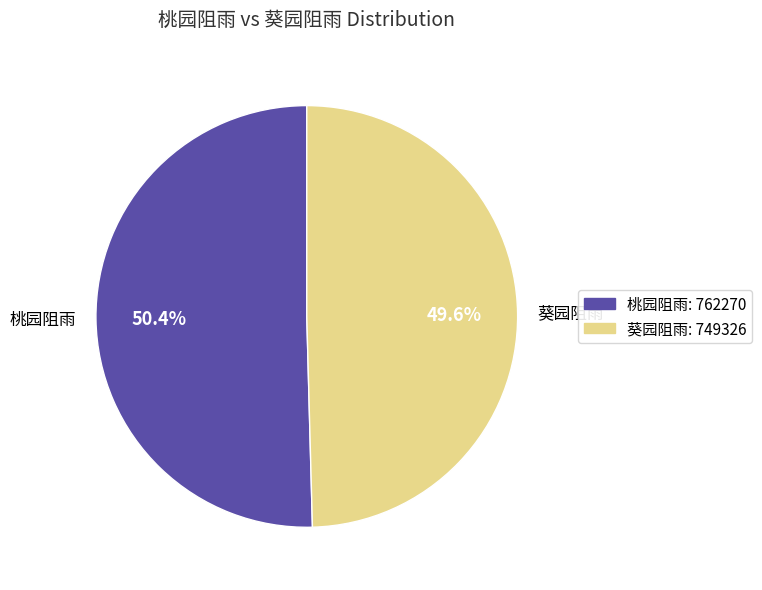

What is the smallest slice in the pie chart?

葵园阻雨